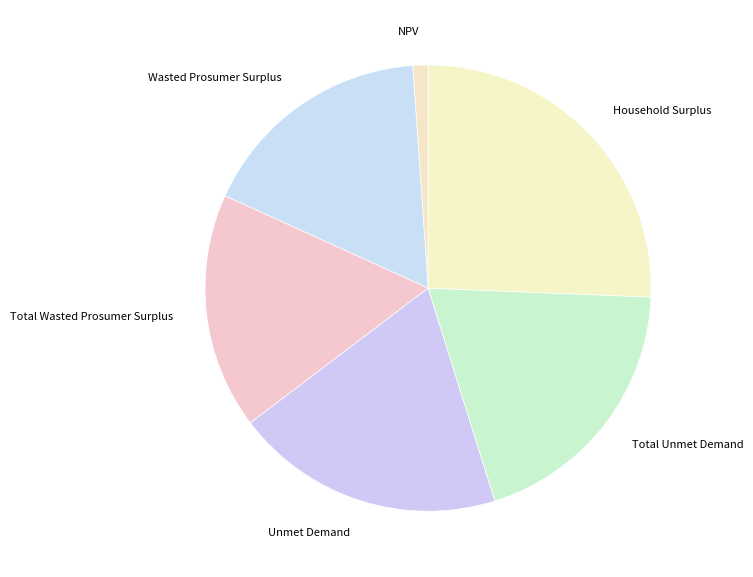

Is there a majority slice in this chart?

No